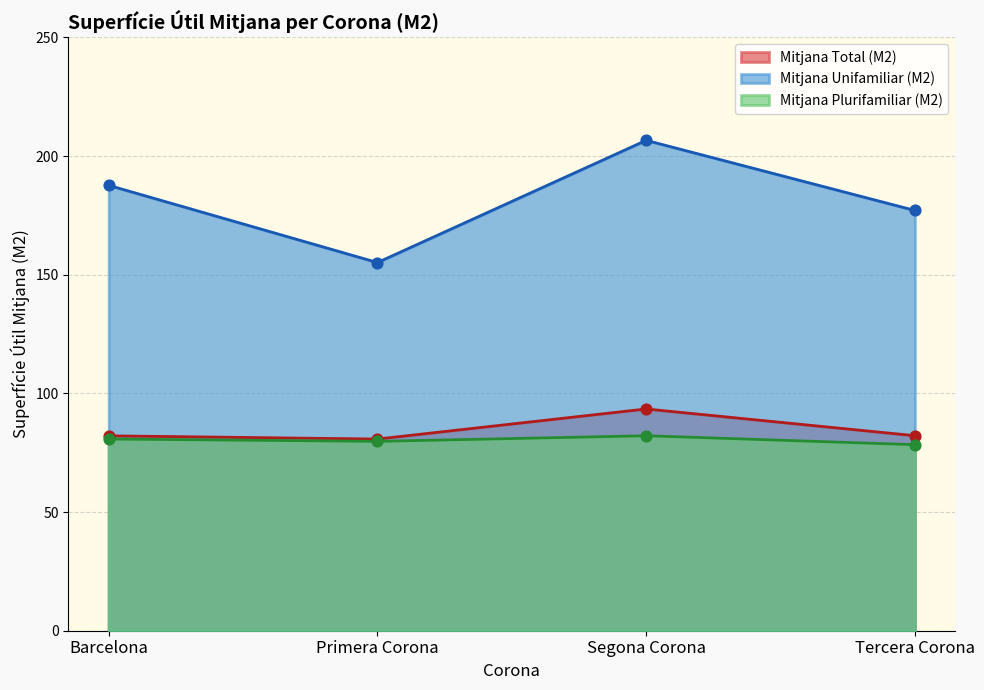

Is the value of Mitjana Total (M2) at Tercera Corona greater than the value of Mitjana Unifamiliar (M2) at Primera Corona?

No